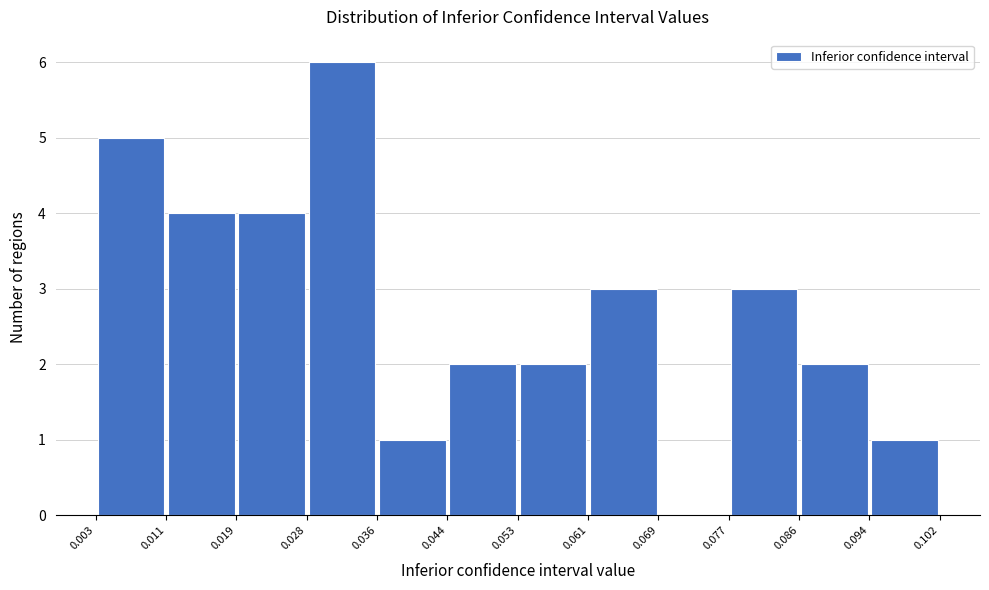

Reading left to right, transcribe this chart: for each bar, give the range it covers on the x-axis and its height. The values are not printed on the chart, so give them approximately, as read against the axis.

0.003 to 0.011: 5
0.011 to 0.019: 4
0.019 to 0.028: 4
0.028 to 0.036: 6
0.036 to 0.044: 1
0.044 to 0.053: 2
0.053 to 0.061: 2
0.061 to 0.069: 3
0.069 to 0.077: 0
0.077 to 0.086: 3
0.086 to 0.094: 2
0.094 to 0.102: 1